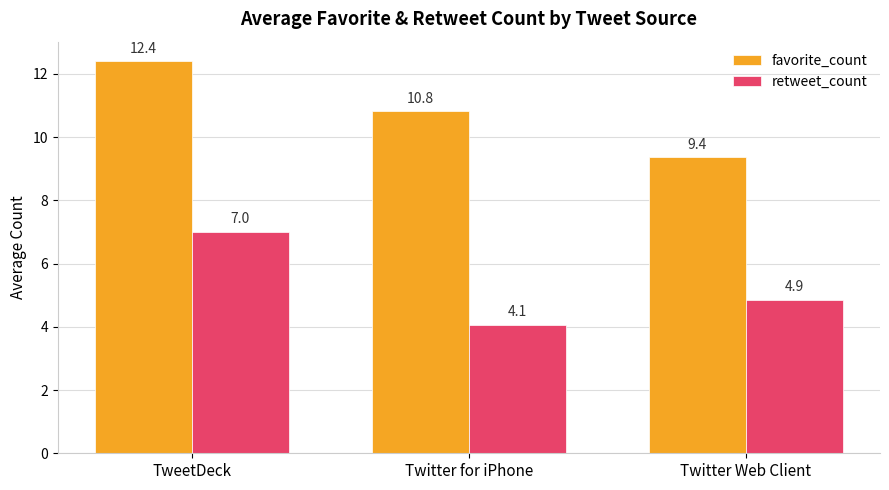

Is it true that retweet_count equals 6.4 at Twitter Web Client?

False